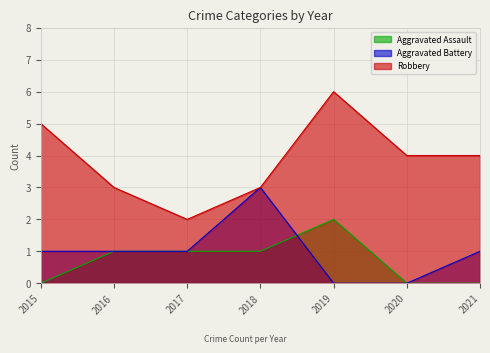

How many interior local peaks does the Aggravated Battery series have?

1